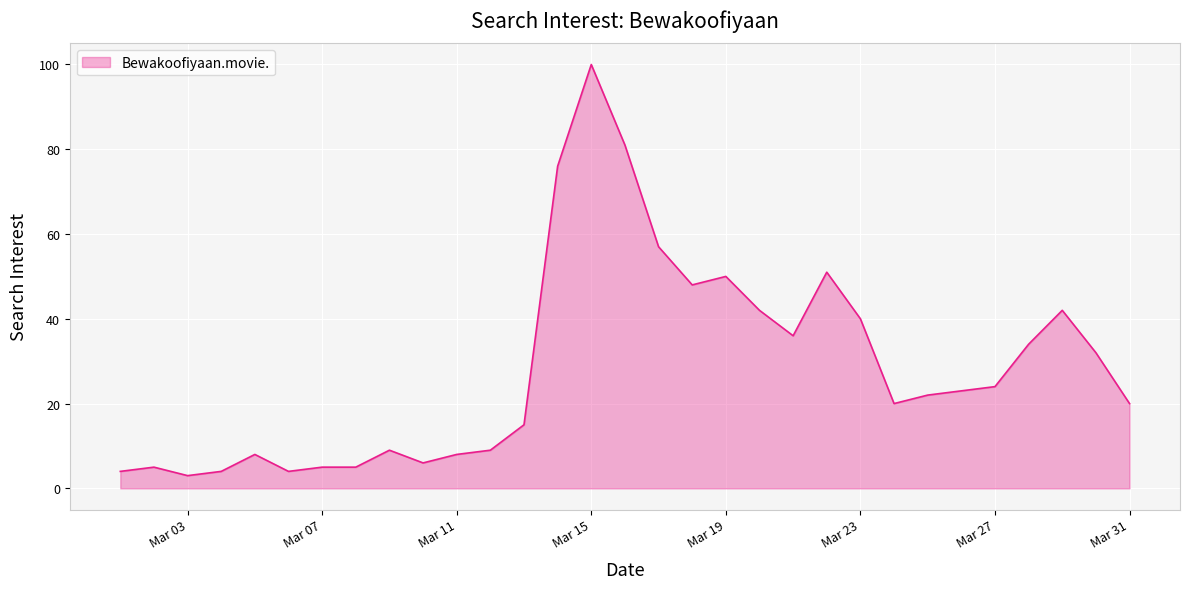

What is the maximum value shown in the chart?

100